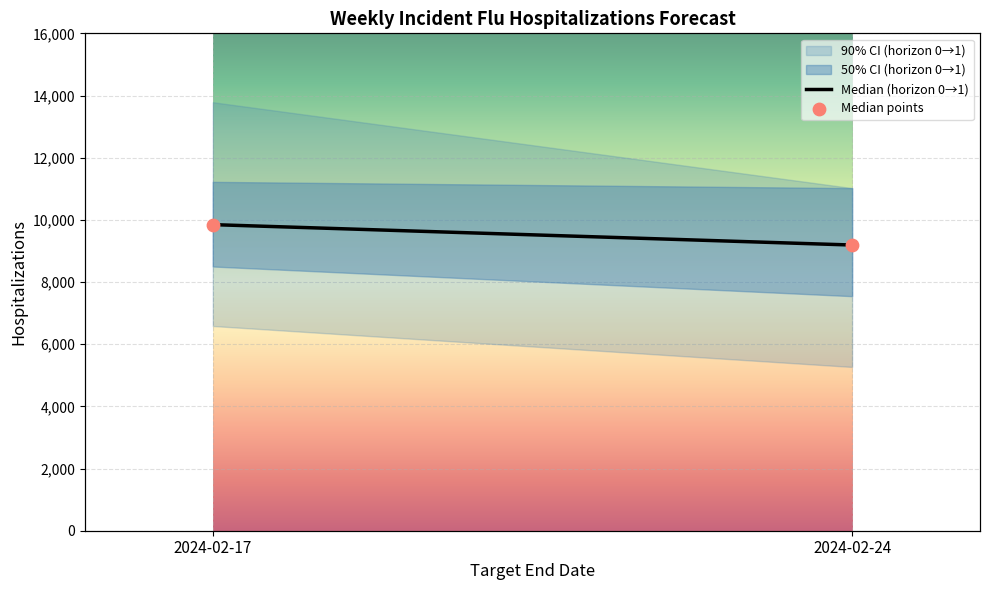

At which category is the sum across all series the highest?

2024-02-17